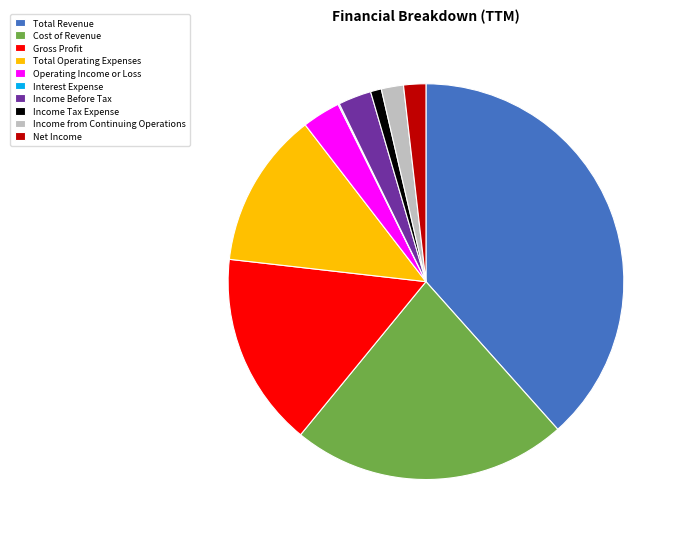

Do Income Tax Expense and Income from Continuing Operations together represent more than half of the pie?

No